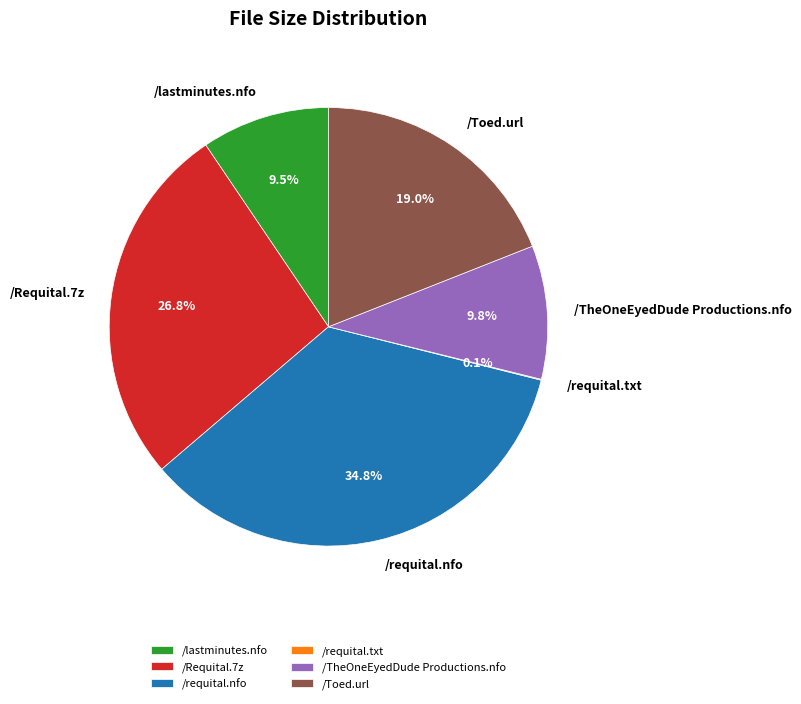

What is the ratio of the value at /lastminutes.nfo to the value at /requital.nfo?

0.3